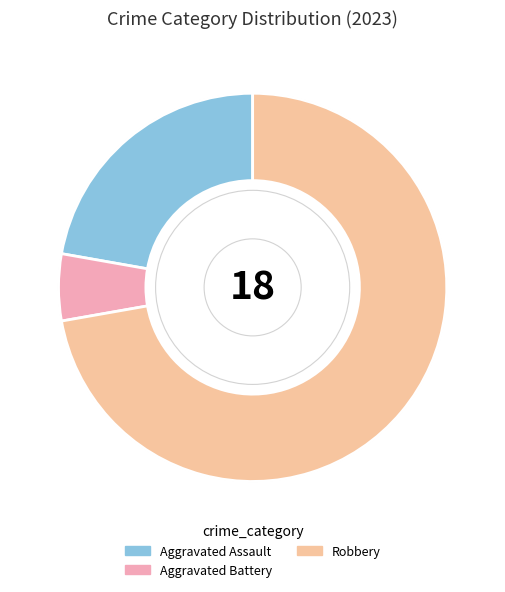

True or false: Aggravated Assault accounts for 22% of the total.

True